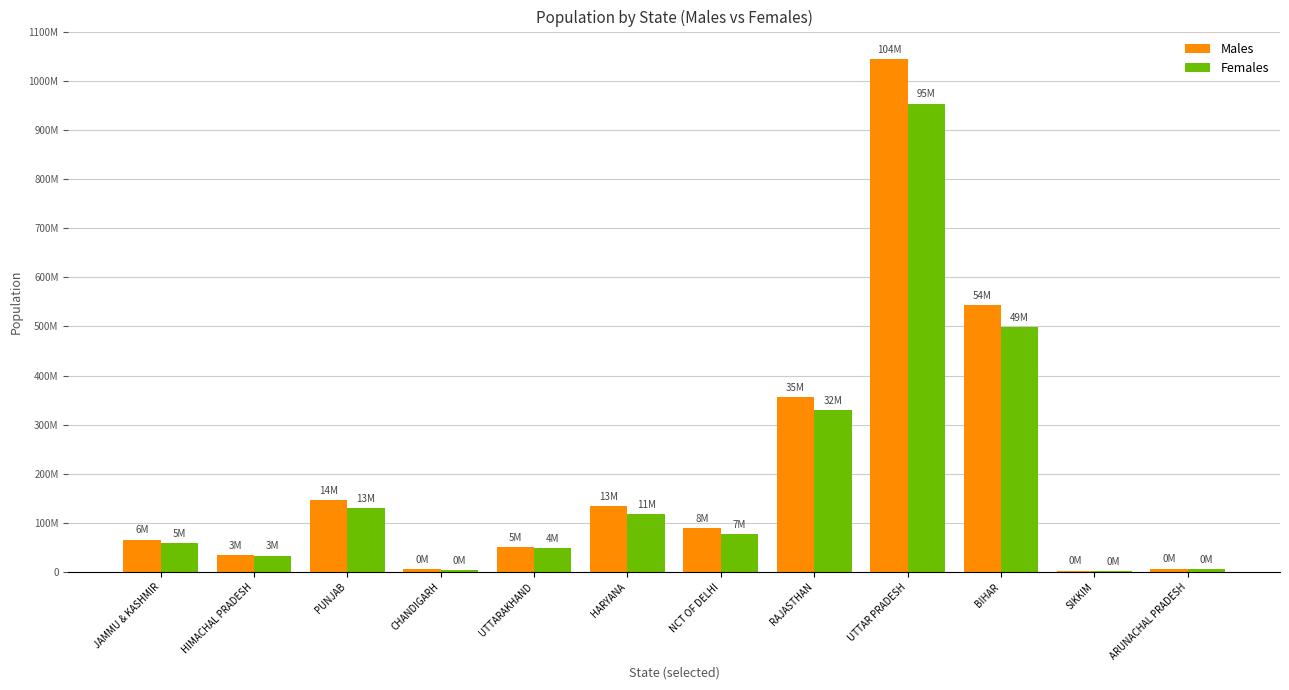

Are the bars grouped side by side (vs. stacked)?

Yes